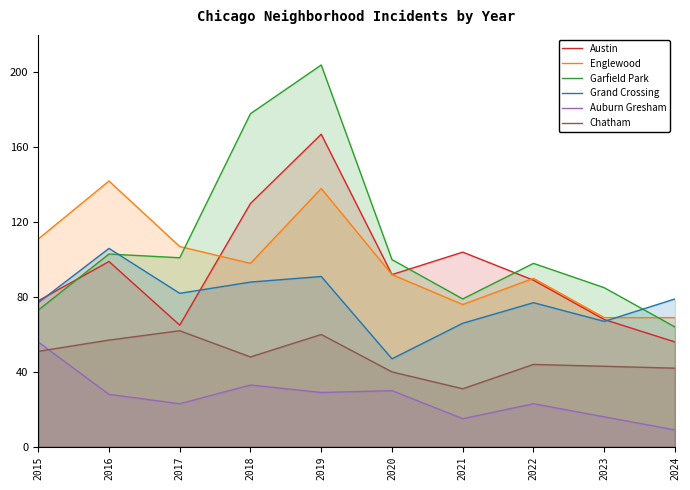

Reading left to right, list all the values displayed in this chart.

Austin: 78	99	65	130	167	92	104	89	68	56
Englewood: 111	142	107	98	138	92	76	90	69	69
Garfield Park: 73	103	101	178	204	100	79	98	85	64
Grand Crossing: 77	106	82	88	91	47	66	77	67	79
Auburn Gresham: 56	28	23	33	29	30	15	23	16	9
Chatham: 51	57	62	48	60	40	31	44	43	42